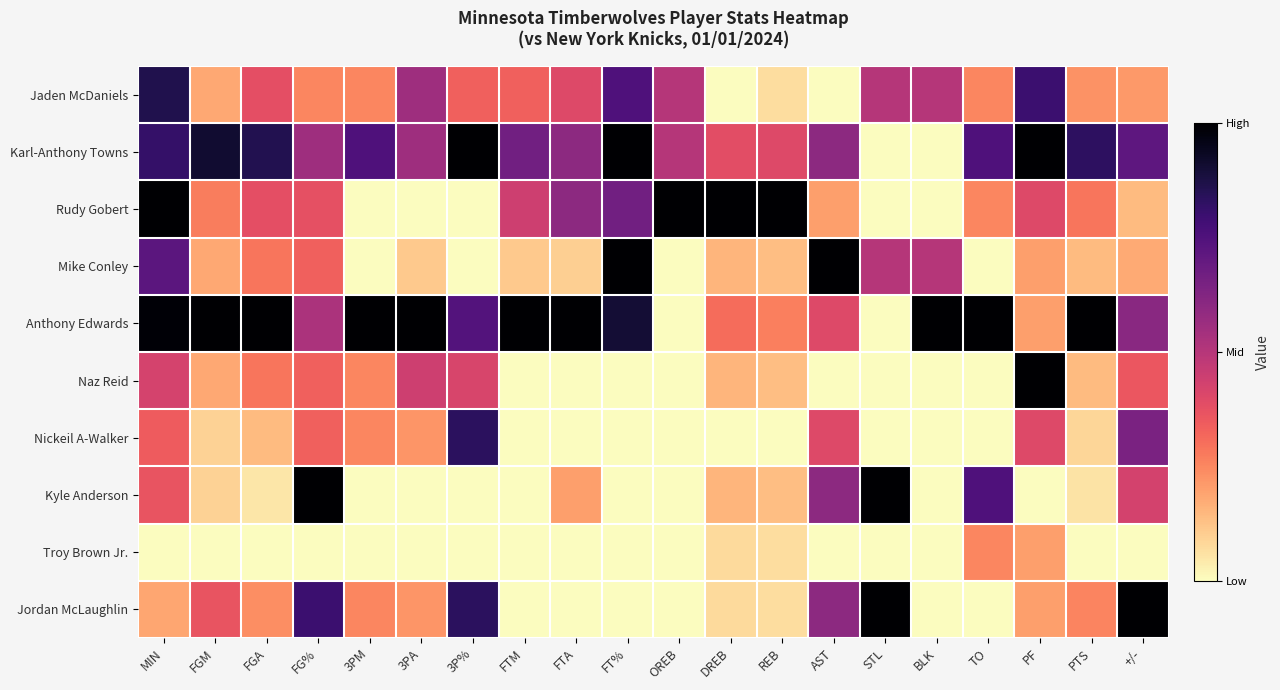

Reading right to left, list all the values displayed in this chart.

Jaden McDaniels: +/-=0.2	PTS=0.2	PF=0.8	TO=0.2	BLK=0.5	STL=0.5	AST=0.0	REB=0.1	DREB=0.0	OREB=0.5	FT%=0.8	FTA=0.4	FTM=0.3	3P%=0.3	3PA=0.6	3PM=0.2	FG%=0.2	FGA=0.4	FGM=0.2	MIN=0.9
Karl-Anthony Towns: +/-=0.7	PTS=0.8	PF=1.0	TO=0.8	BLK=0.0	STL=0.0	AST=0.6	REB=0.4	DREB=0.4	OREB=0.5	FT%=1.0	FTA=0.6	FTM=0.7	3P%=1.0	3PA=0.6	3PM=0.8	FG%=0.6	FGA=0.9	FGM=0.9	MIN=0.8
Rudy Gobert: +/-=0.1	PTS=0.3	PF=0.4	TO=0.2	BLK=0.0	STL=0.0	AST=0.2	REB=1.0	DREB=1.0	OREB=1.0	FT%=0.7	FTA=0.6	FTM=0.4	3P%=0.0	3PA=0.0	3PM=0.0	FG%=0.4	FGA=0.4	FGM=0.3	MIN=1.0
Mike Conley: +/-=0.2	PTS=0.1	PF=0.2	TO=0.0	BLK=0.5	STL=0.5	AST=1.0	REB=0.1	DREB=0.2	OREB=0.0	FT%=1.0	FTA=0.1	FTM=0.1	3P%=0.0	3PA=0.1	3PM=0.0	FG%=0.3	FGA=0.3	FGM=0.2	MIN=0.7
Anthony Edwards: +/-=0.6	PTS=1.0	PF=0.2	TO=1.0	BLK=1.0	STL=0.0	AST=0.4	REB=0.3	DREB=0.3	OREB=0.0	FT%=0.9	FTA=1.0	FTM=1.0	3P%=0.7	3PA=1.0	3PM=1.0	FG%=0.5	FGA=1.0	FGM=1.0	MIN=1.0
Naz Reid: +/-=0.4	PTS=0.1	PF=1.0	TO=0.0	BLK=0.0	STL=0.0	AST=0.0	REB=0.1	DREB=0.2	OREB=0.0	FT%=0.0	FTA=0.0	FTM=0.0	3P%=0.4	3PA=0.4	3PM=0.2	FG%=0.3	FGA=0.3	FGM=0.2	MIN=0.4
Nickeil A-Walker: +/-=0.6	PTS=0.1	PF=0.4	TO=0.0	BLK=0.0	STL=0.0	AST=0.4	REB=0.0	DREB=0.0	OREB=0.0	FT%=0.0	FTA=0.0	FTM=0.0	3P%=0.8	3PA=0.2	3PM=0.2	FG%=0.3	FGA=0.1	FGM=0.1	MIN=0.3
Kyle Anderson: +/-=0.4	PTS=0.1	PF=0.0	TO=0.8	BLK=0.0	STL=1.0	AST=0.6	REB=0.1	DREB=0.2	OREB=0.0	FT%=0.0	FTA=0.2	FTM=0.0	3P%=0.0	3PA=0.0	3PM=0.0	FG%=1.0	FGA=0.0	FGM=0.1	MIN=0.4
Troy Brown Jr.: +/-=0.0	PTS=0.0	PF=0.2	TO=0.2	BLK=0.0	STL=0.0	AST=0.0	REB=0.1	DREB=0.1	OREB=0.0	FT%=0.0	FTA=0.0	FTM=0.0	3P%=0.0	3PA=0.0	3PM=0.0	FG%=0.0	FGA=0.0	FGM=0.0	MIN=0.0
Jordan McLaughlin: +/-=1.0	PTS=0.3	PF=0.2	TO=0.0	BLK=0.0	STL=1.0	AST=0.6	REB=0.1	DREB=0.1	OREB=0.0	FT%=0.0	FTA=0.0	FTM=0.0	3P%=0.8	3PA=0.2	3PM=0.2	FG%=0.8	FGA=0.2	FGM=0.4	MIN=0.2